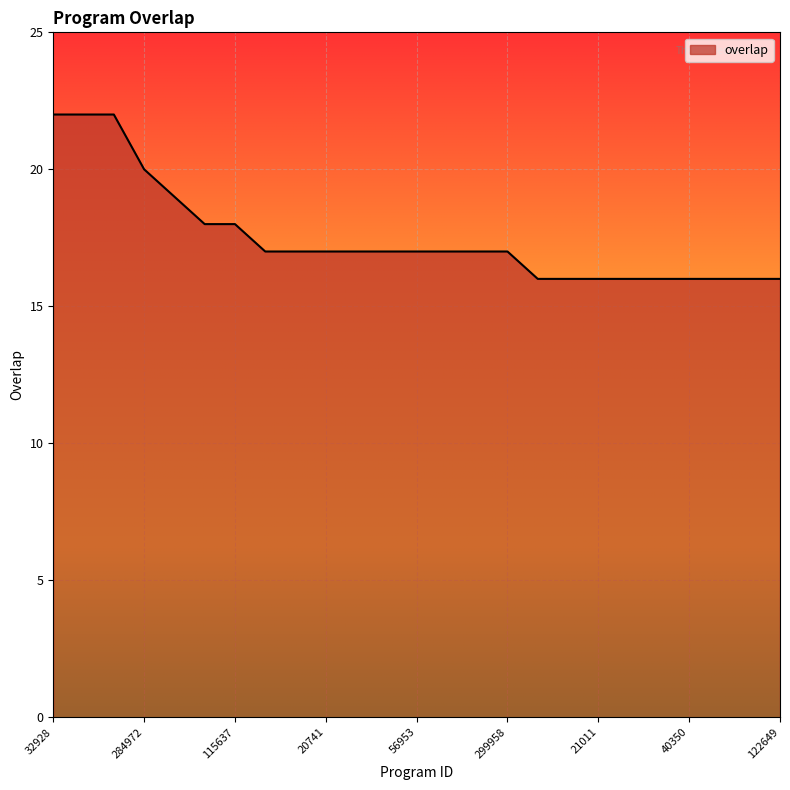

What is the maximum value shown in the chart?

22